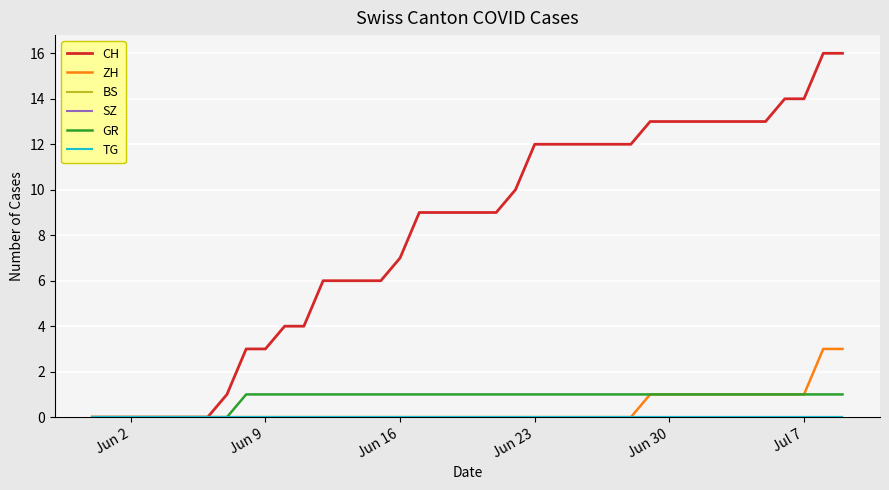

Is this an area chart (filled region under the line)?

No